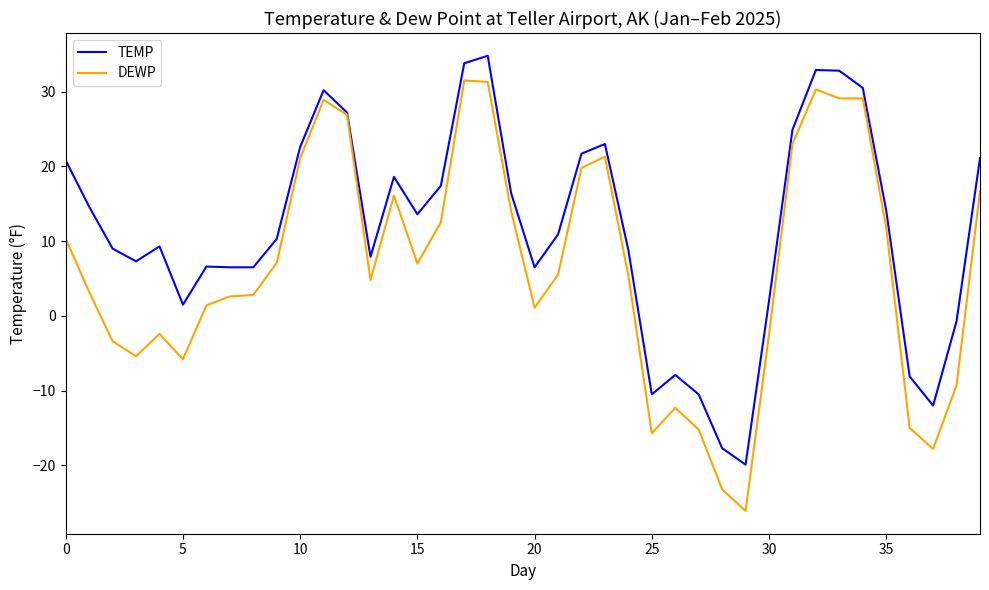

What is the difference between the maximum and minimum values in the DEWP series?

57.6